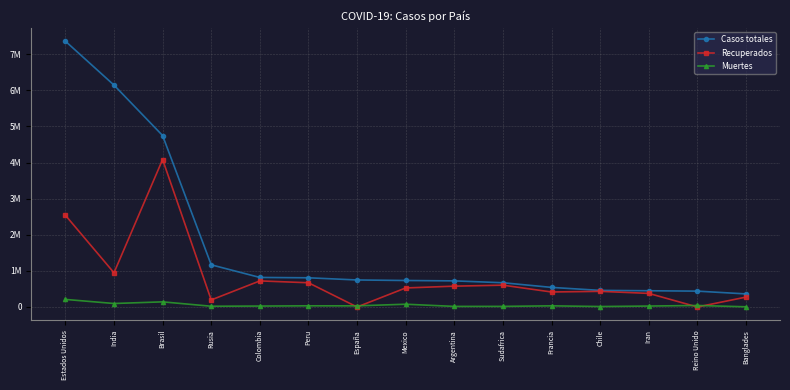

Does the chart have visible grid lines?

Yes